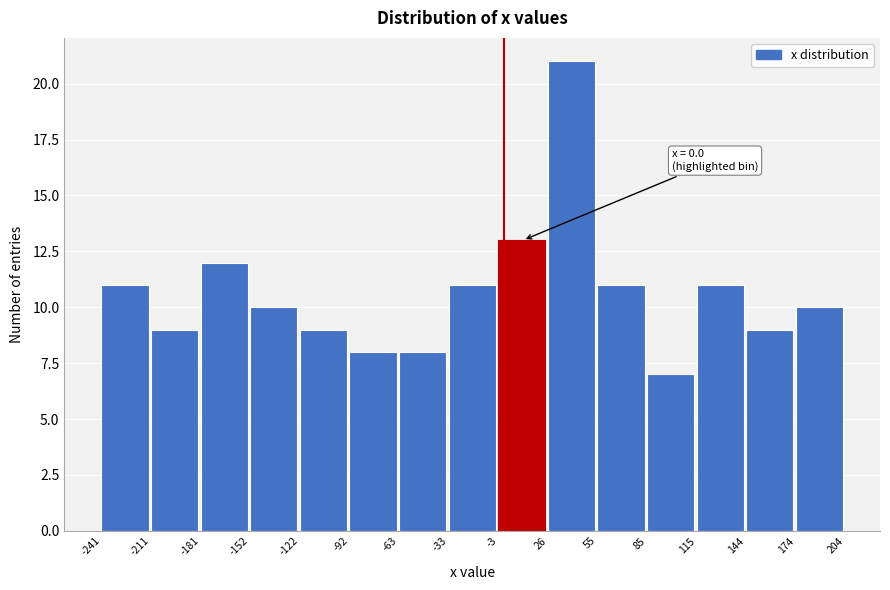

Over which range of the x-axis is the bar tallest?

26 to 55